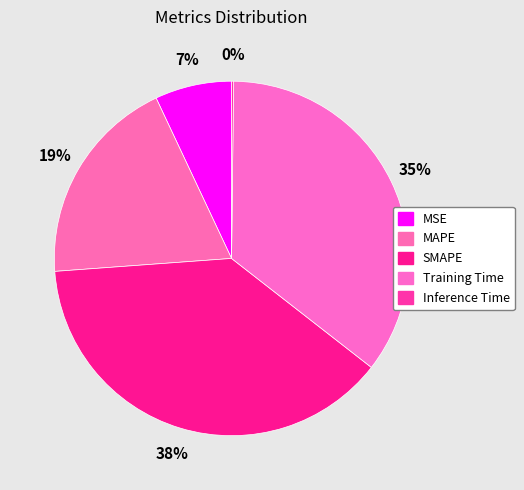

Is there a majority slice in this chart?

No